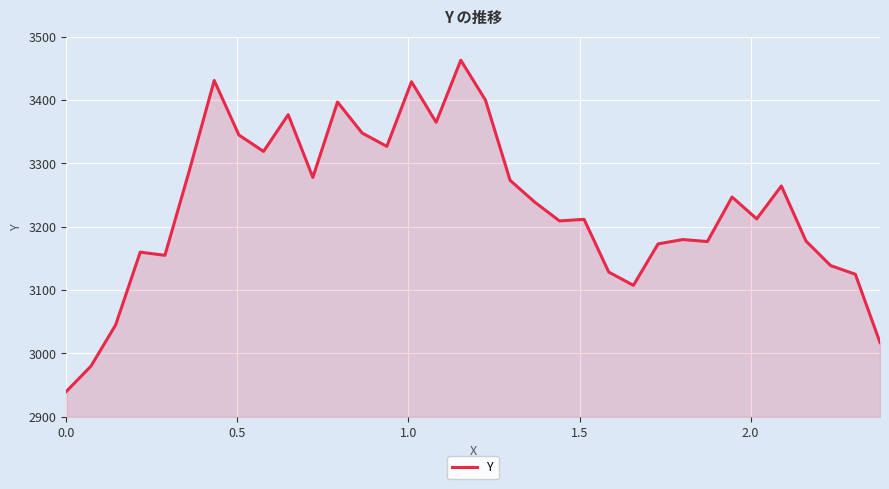

What is the difference between the maximum and minimum values?

523.0